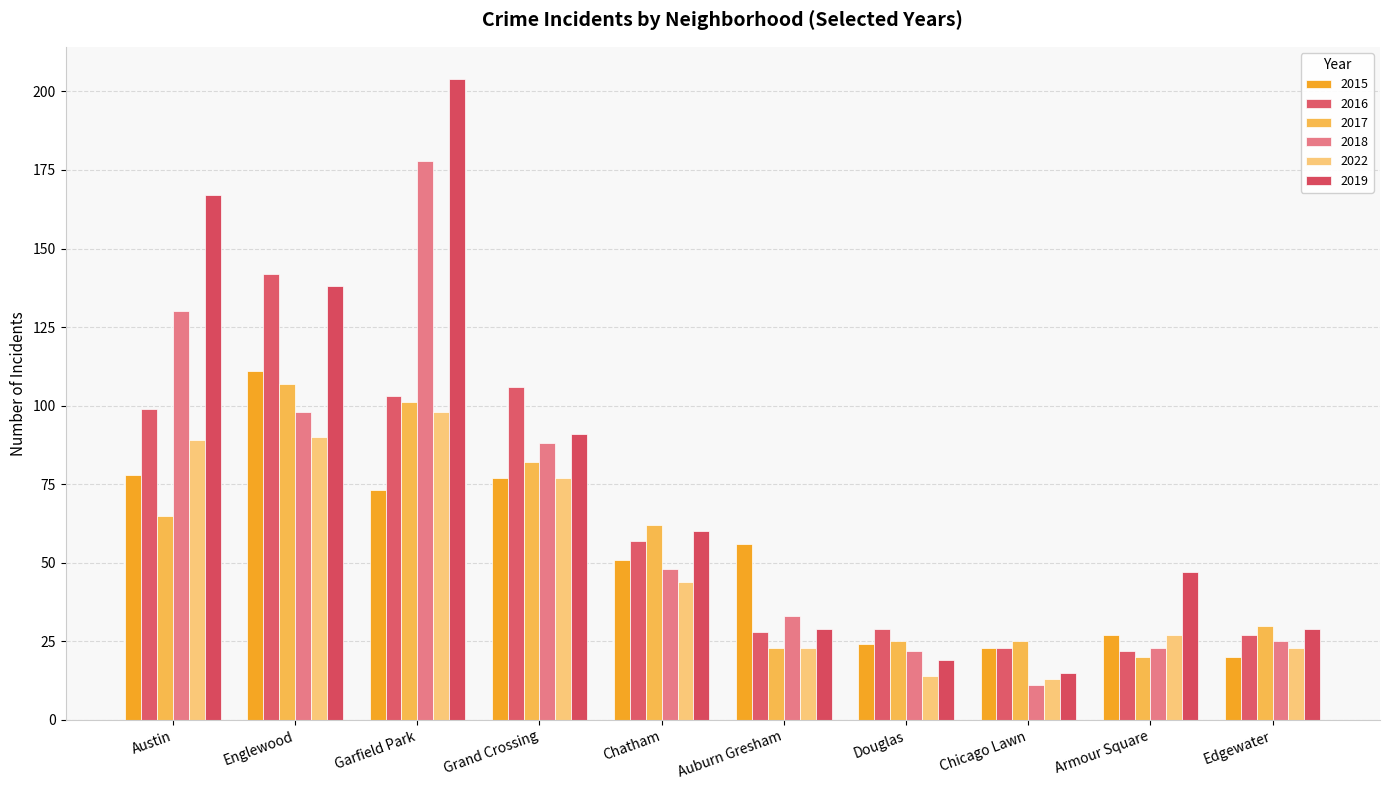

What is the value of the 2019 bar at the 8th from the left?

15